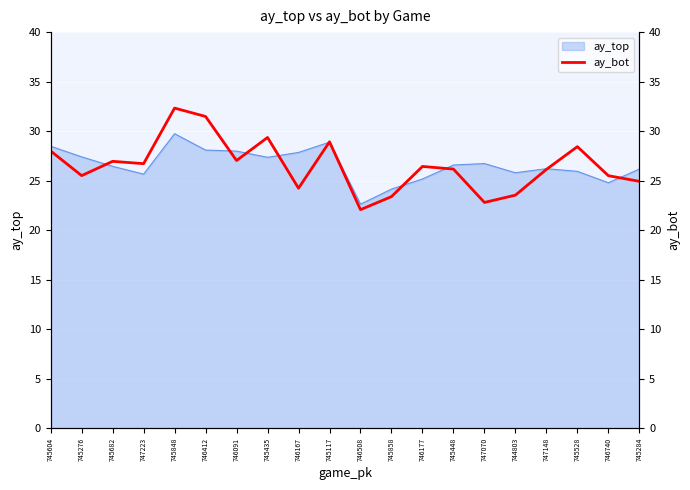

How many lines are shown in the chart?

1